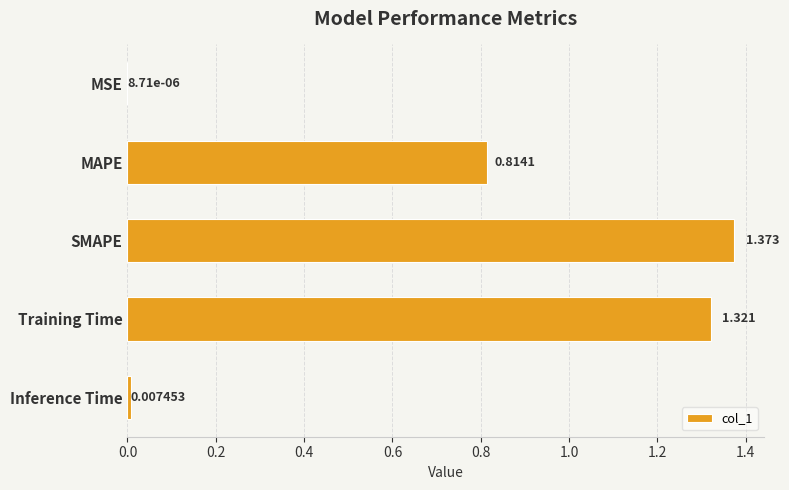

How many data points does each series have?

5